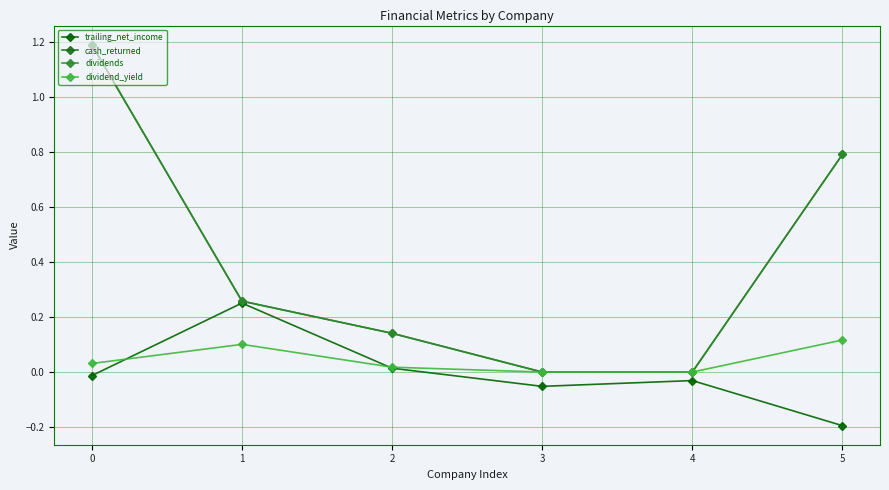

Does the chart have visible grid lines?

Yes